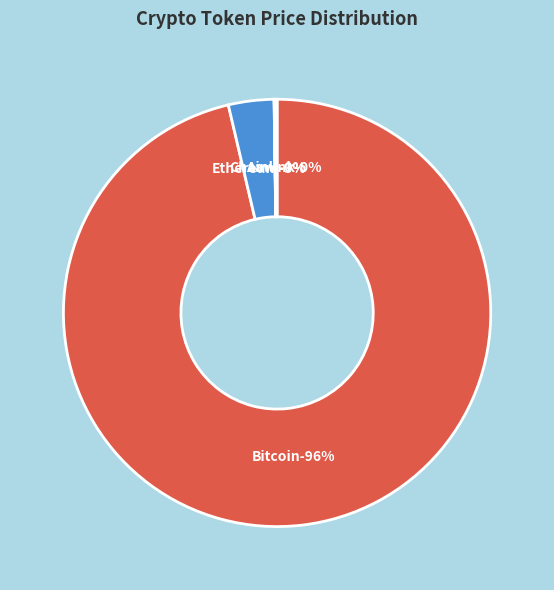

Does Ethereum account for over 50% of the chart?

No